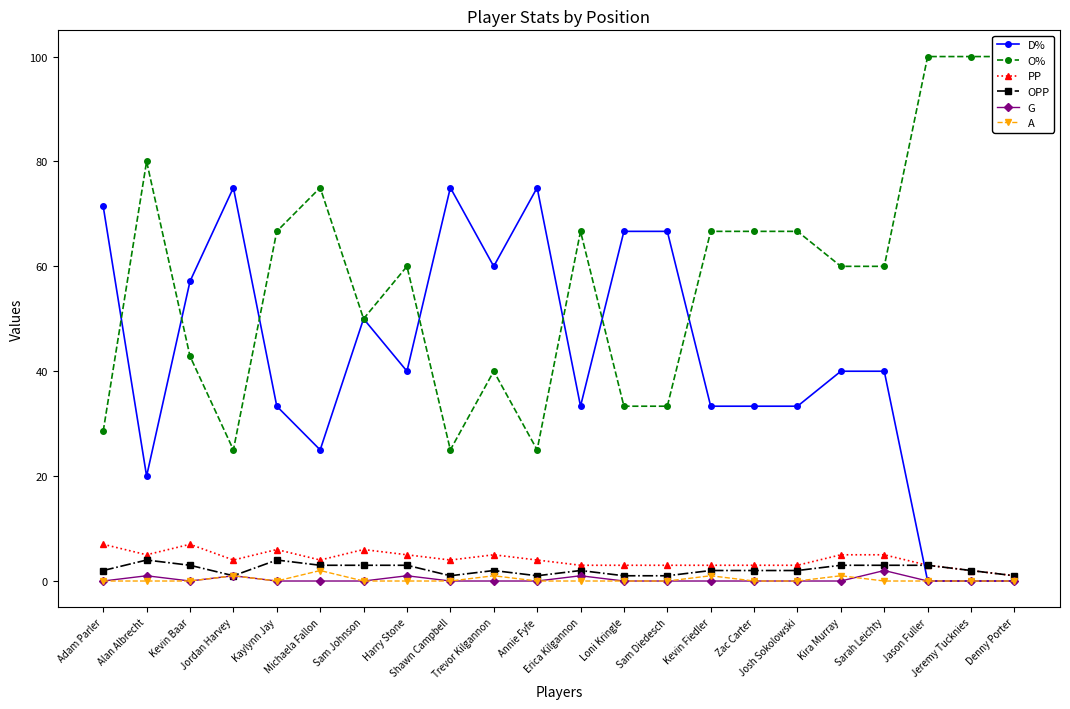

What is the average value of the OPP series?

2.2